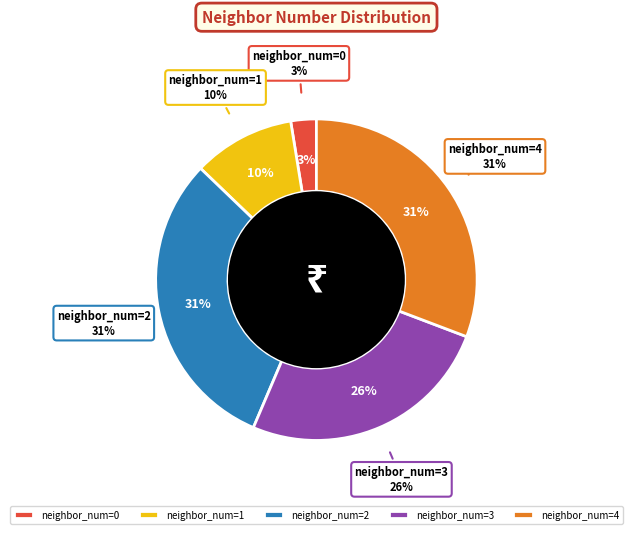

To the nearest percent, what portion does 1 represent?

10%